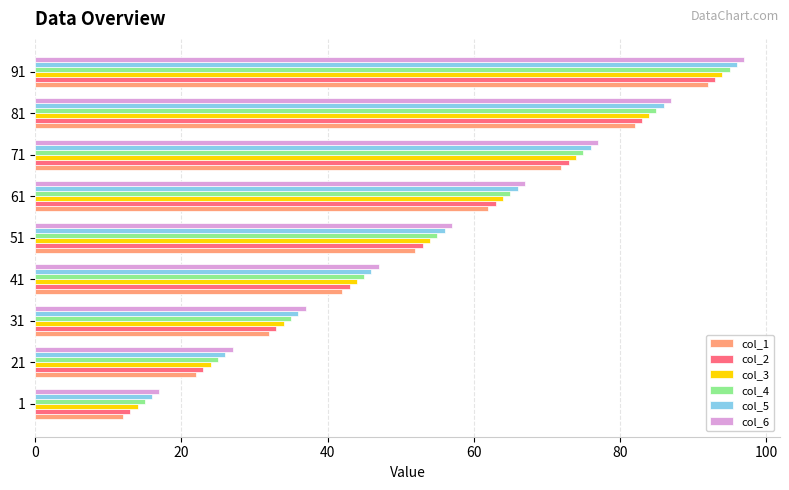

Is it true that col_3 equals 84 at 81?

True